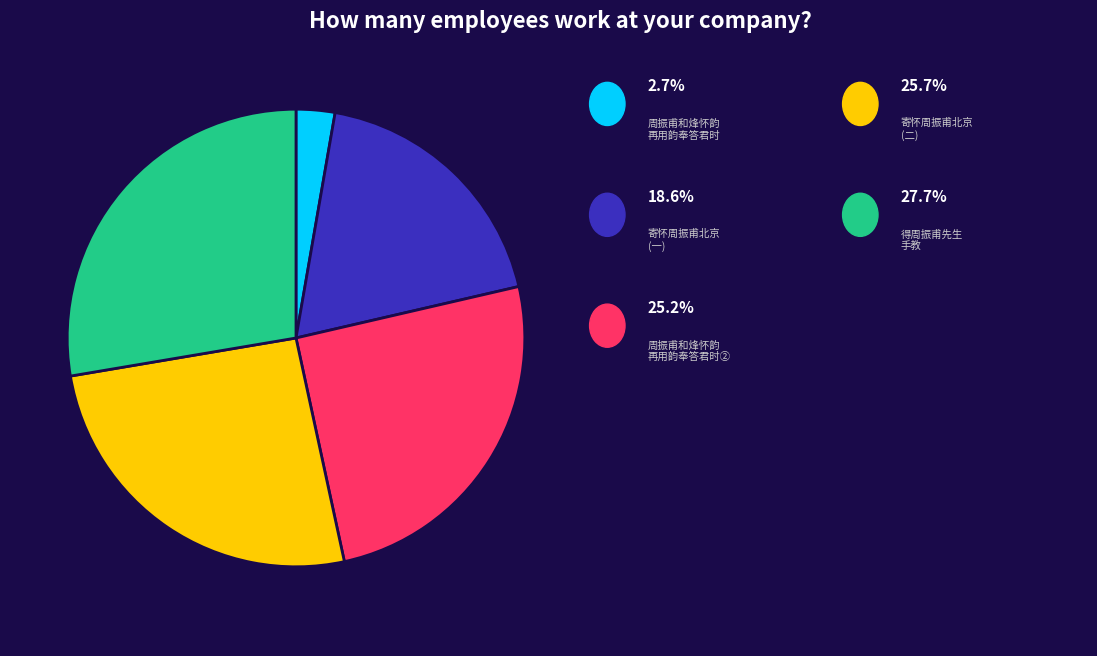

Is there any slice that represents more than half of the pie?

No